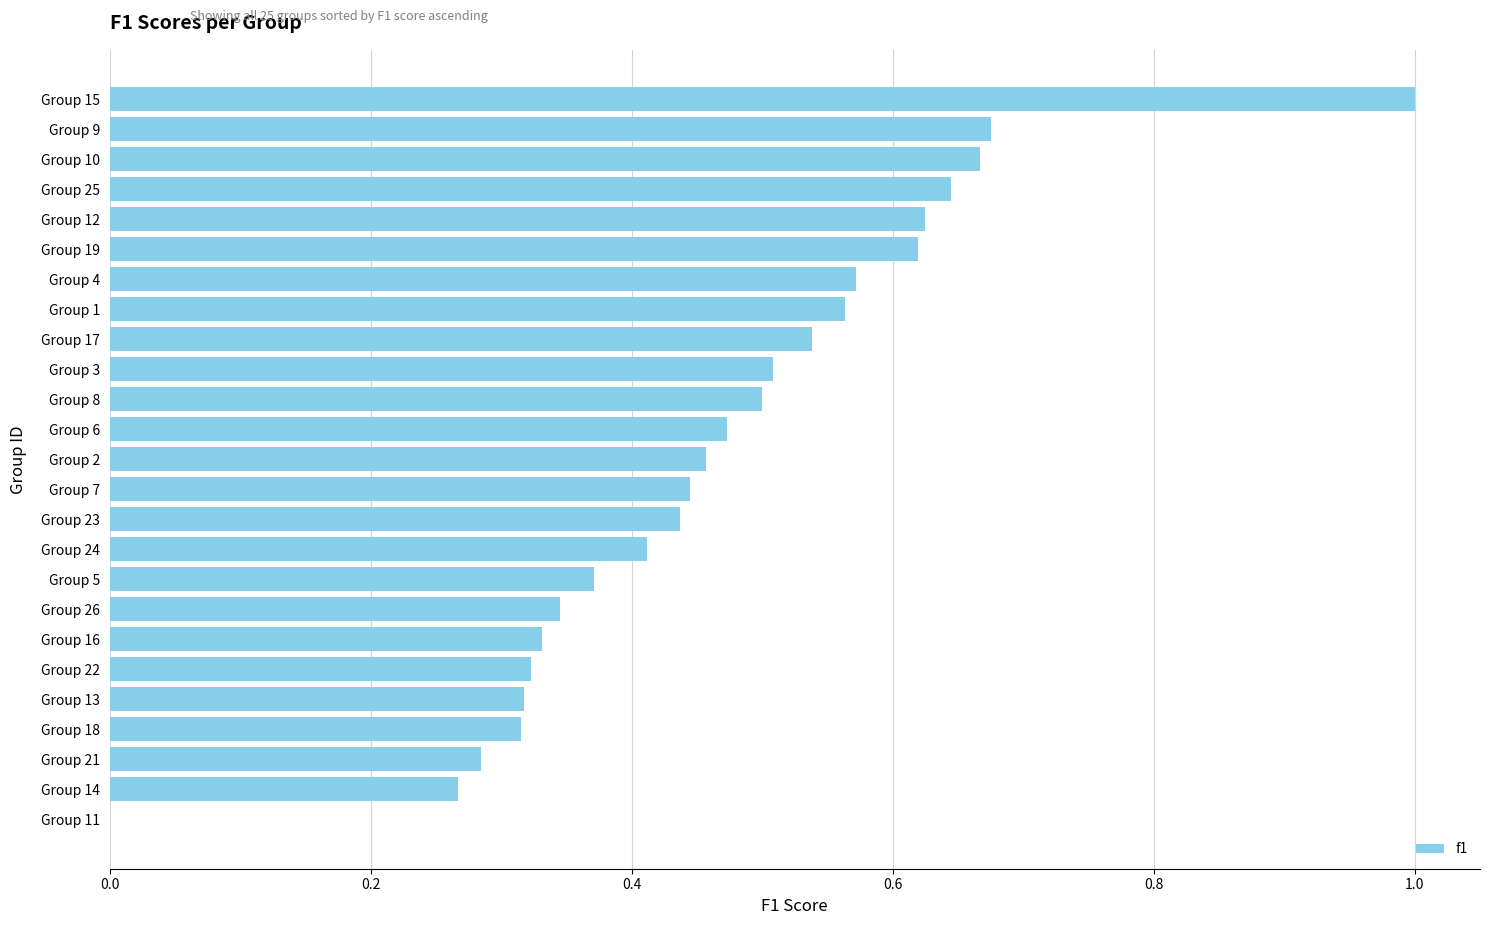

What is the change in value from Group 21 to Group 26?

+0.1